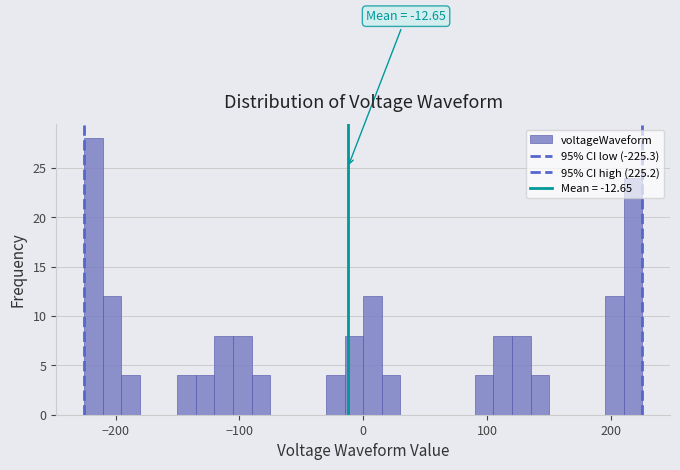

Around what value on the x-axis is the tallest bar? Give the approximate position of its centre, as read against the axis.

-220